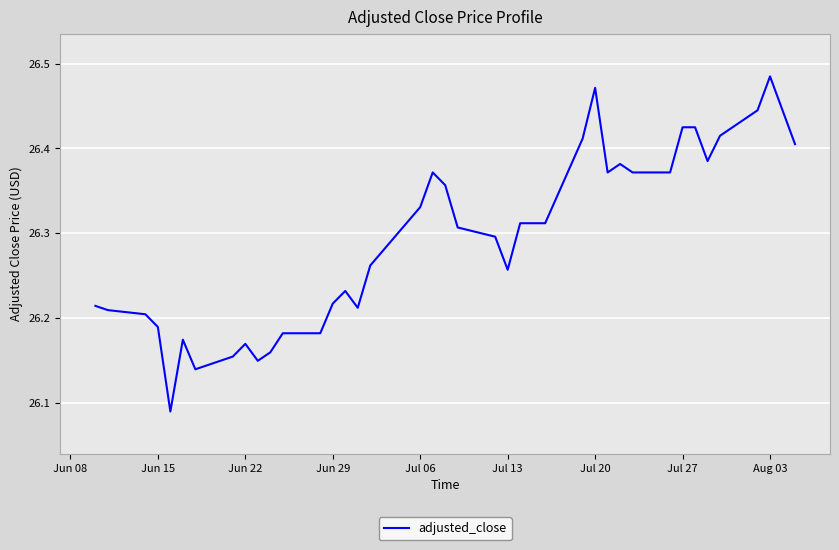

What is the difference between the maximum and minimum values?

0.4